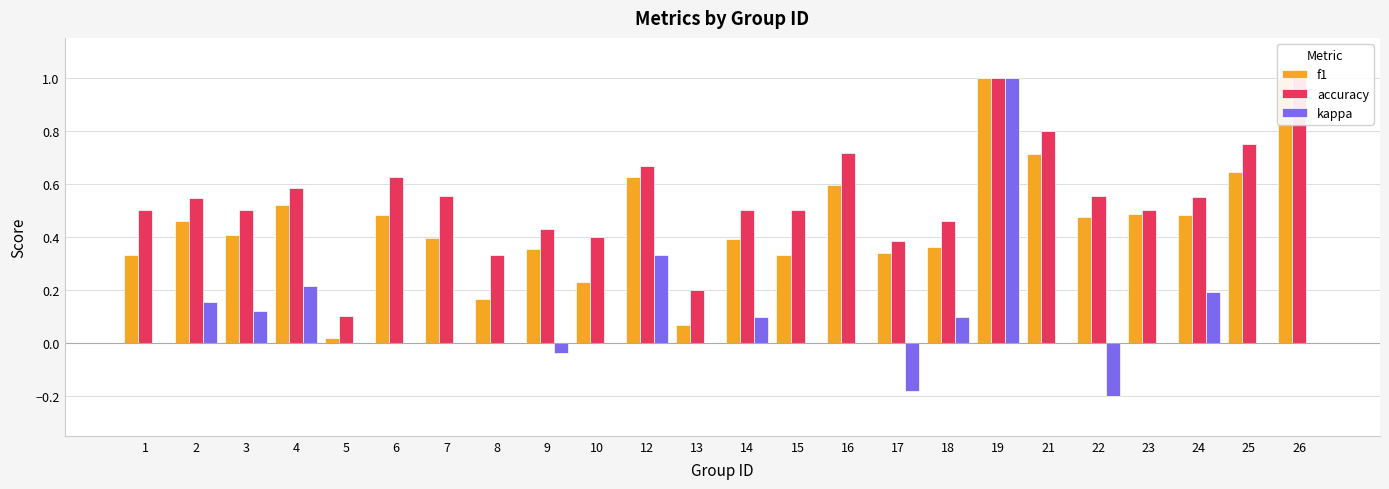

At which category is the sum across all series the highest?

19